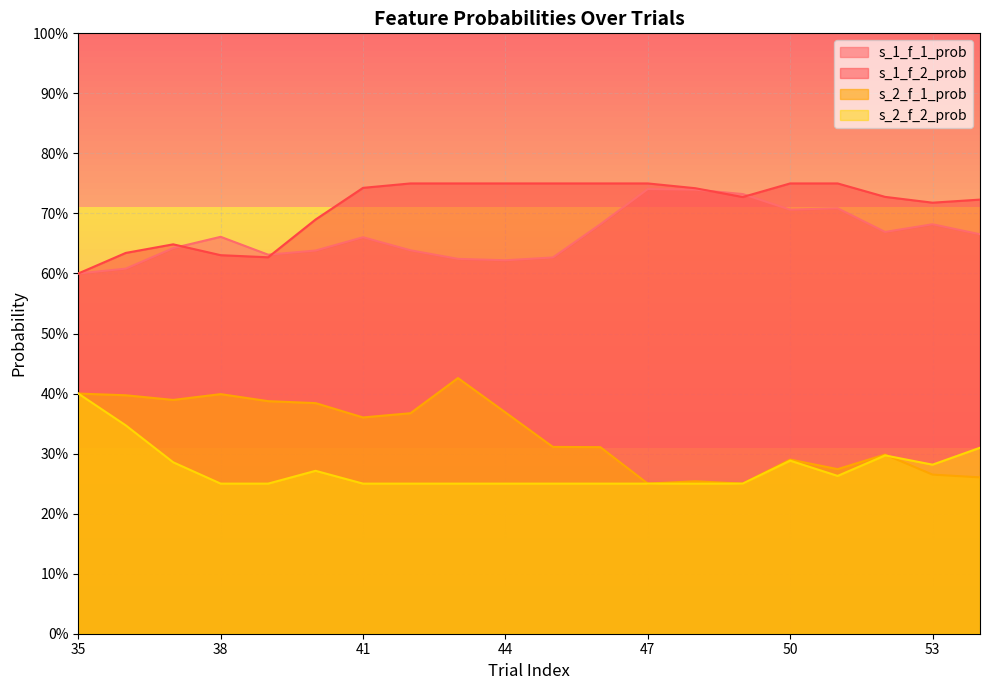

Is it true that s_1_f_2_prob equals 0.3 at 49?

False